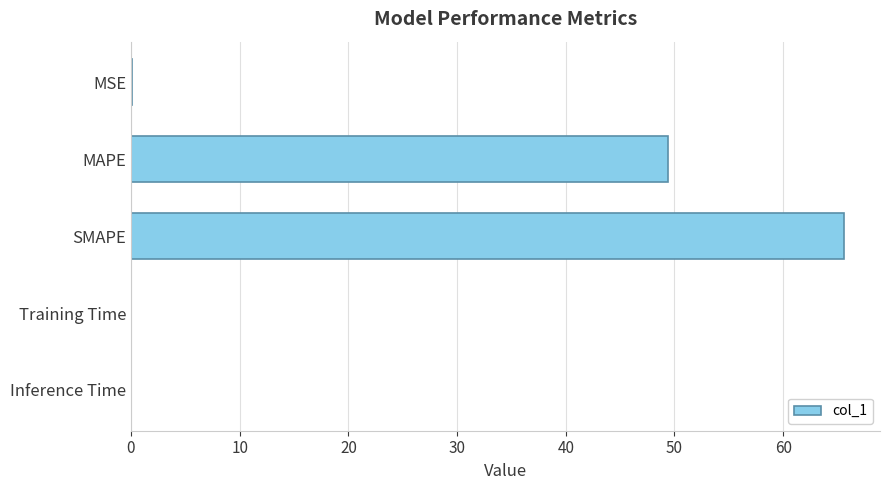

Approximately how many times larger is the value at MAPE compared to SMAPE?

0.8